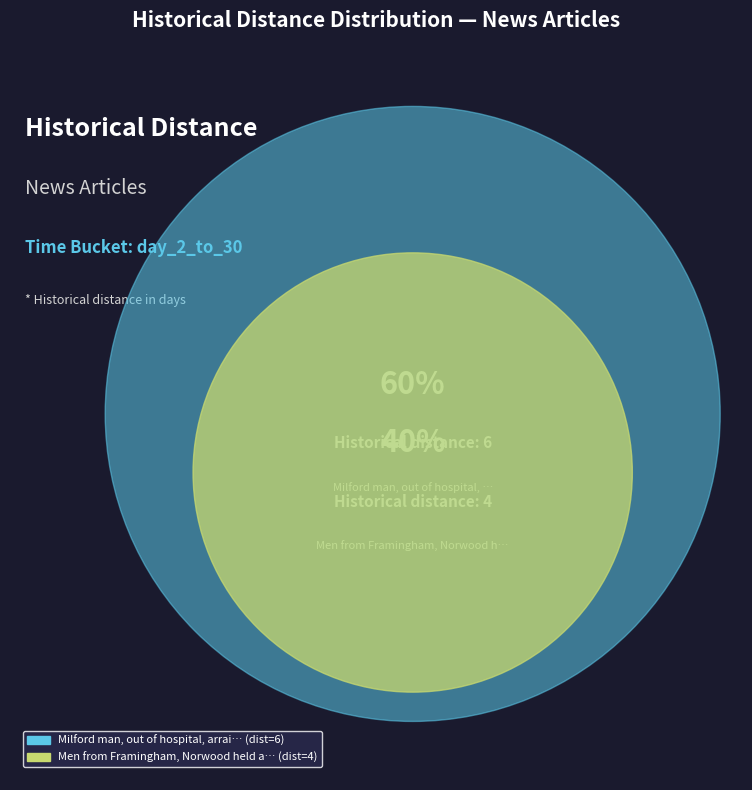

Approximately how many times larger is the value at Men from Framingham, Norwood held after compared to Milford man, out of hospital, arraigned?

0.7